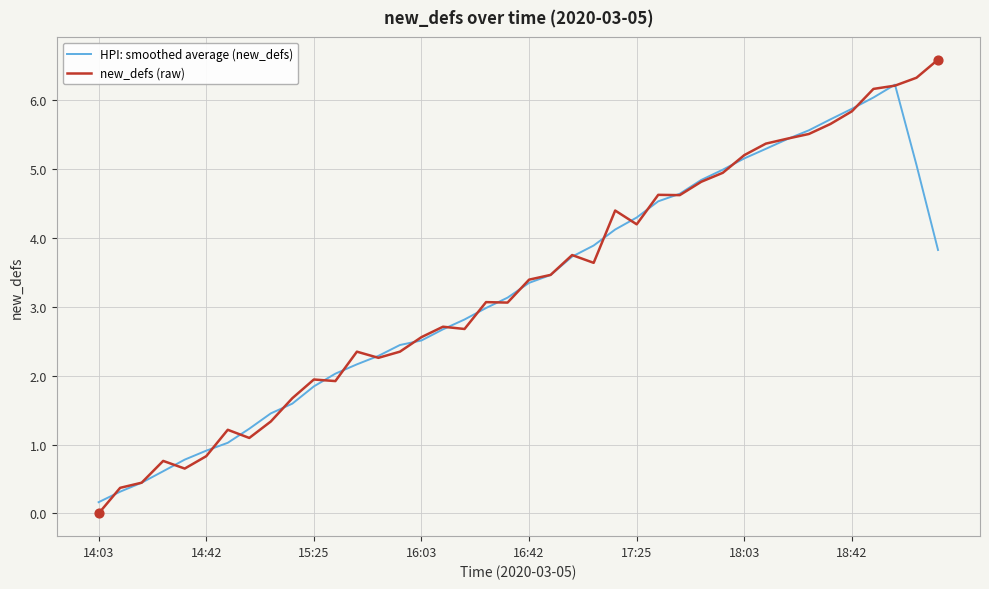

List the series in order of their peak value, lowest first.

HPI: smoothed average (new_defs), new_defs (raw)